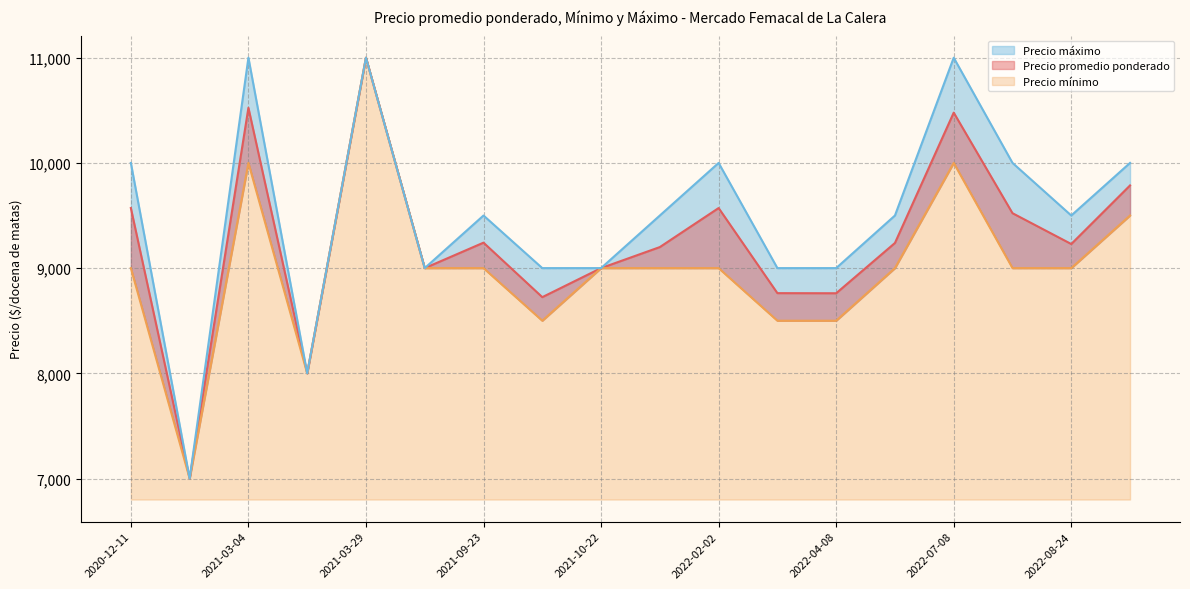

How many lines are shown in the chart?

3